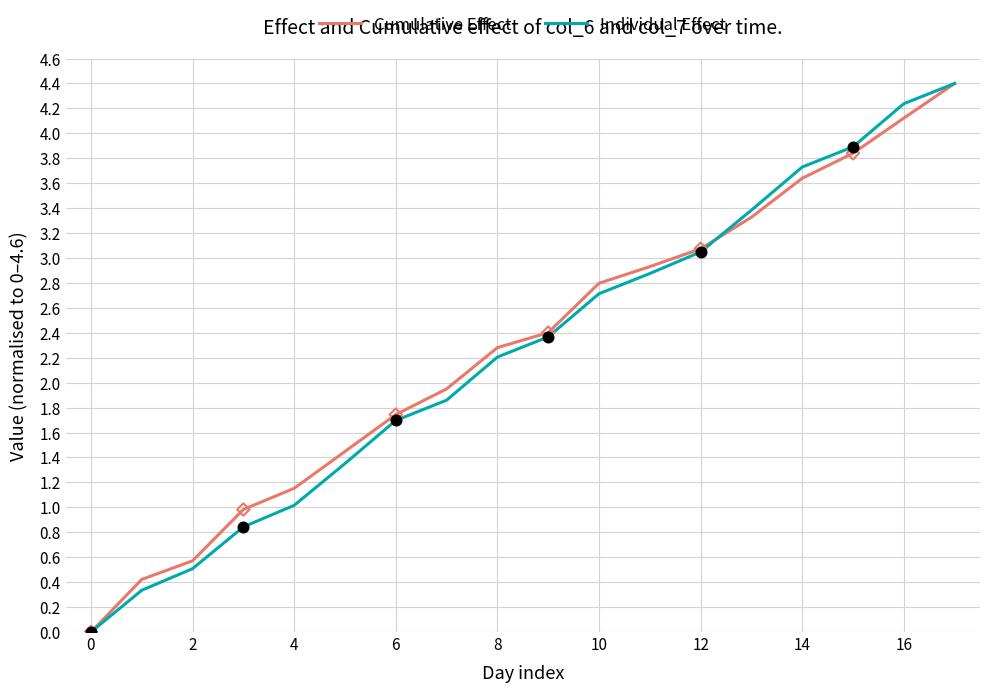

At how many categories does at least one series exceed 2?

10